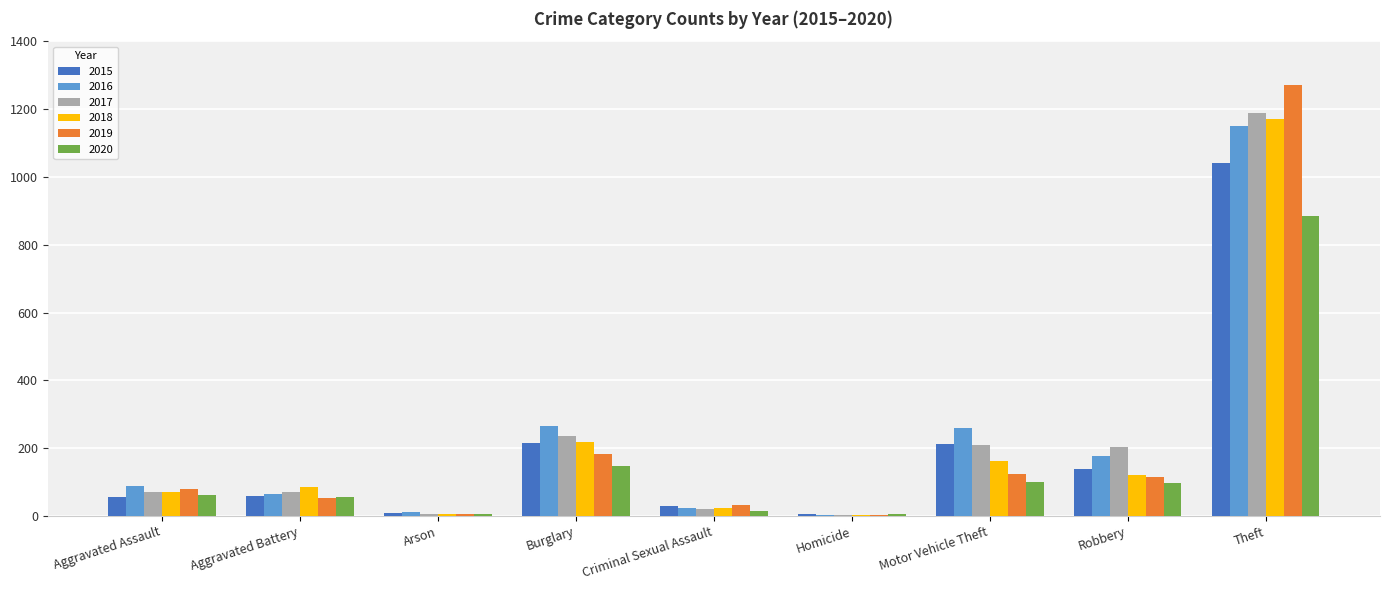

What is the highest value of the 2017 series?

1188